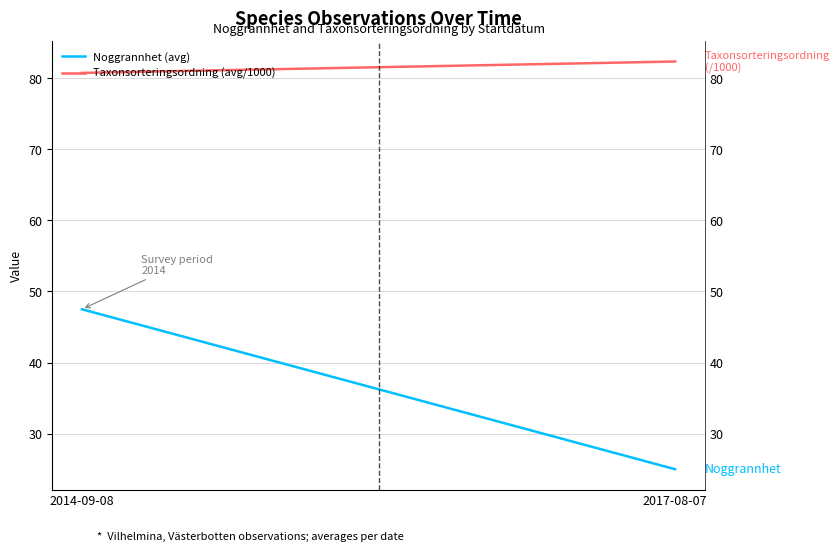

What is the difference between the highest and lowest values at 2014-09-08?

33.2